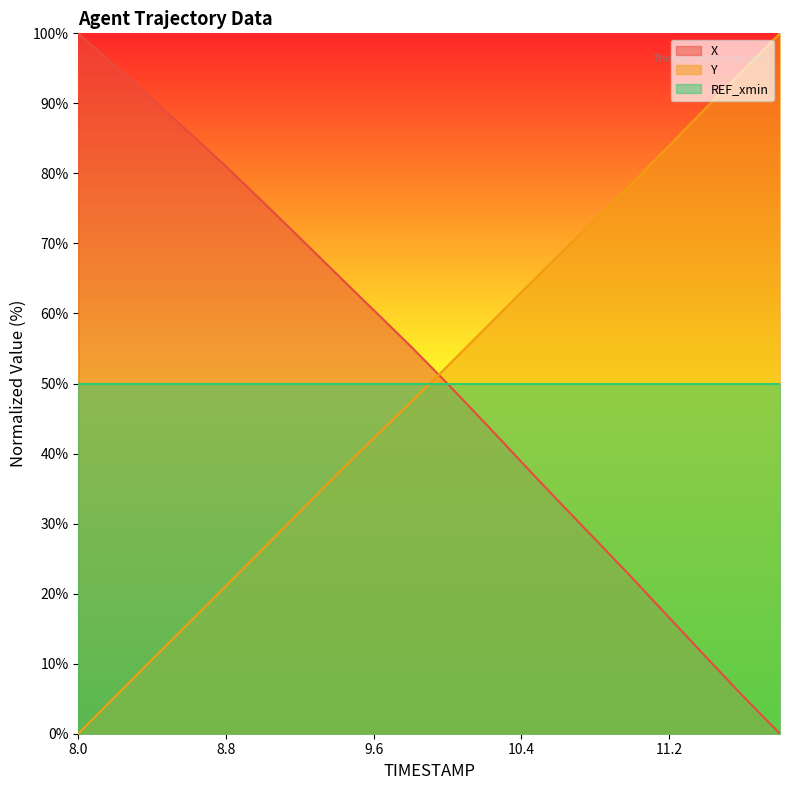

What is the difference between the Y values at 8.0 and 9.4?

37.0